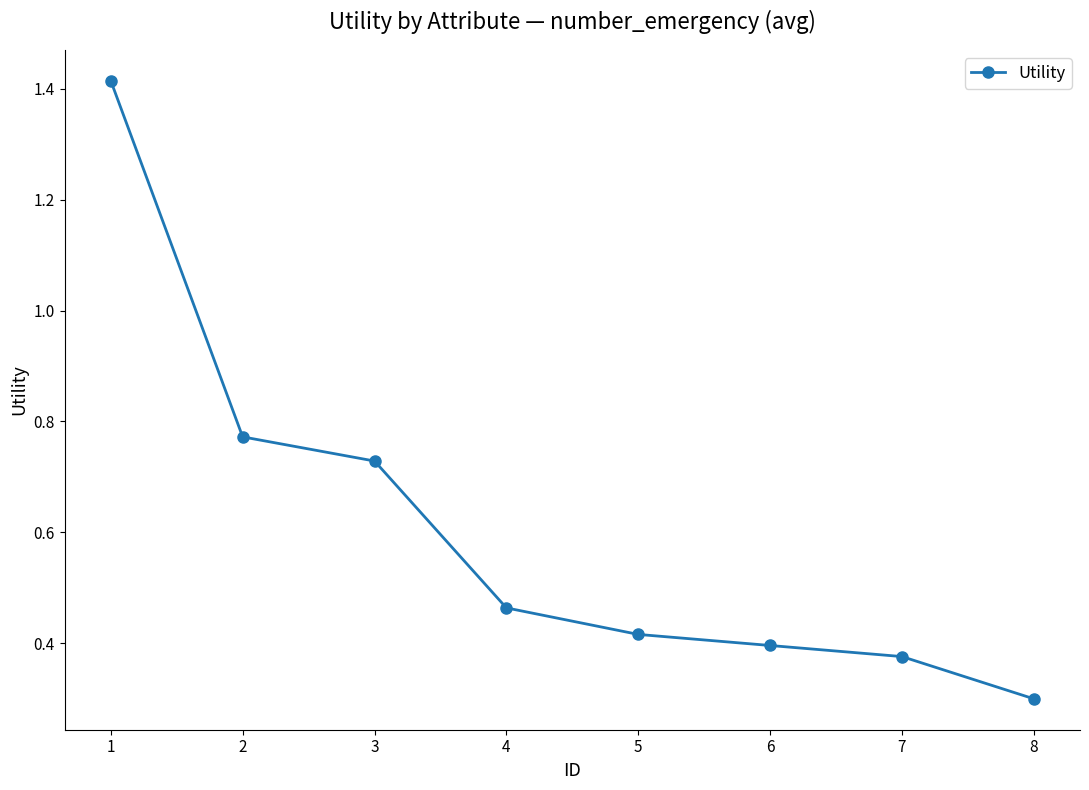

Rank the categories by value from lowest to highest.

8, 7, 6, 5, 4, 3, 2, 1